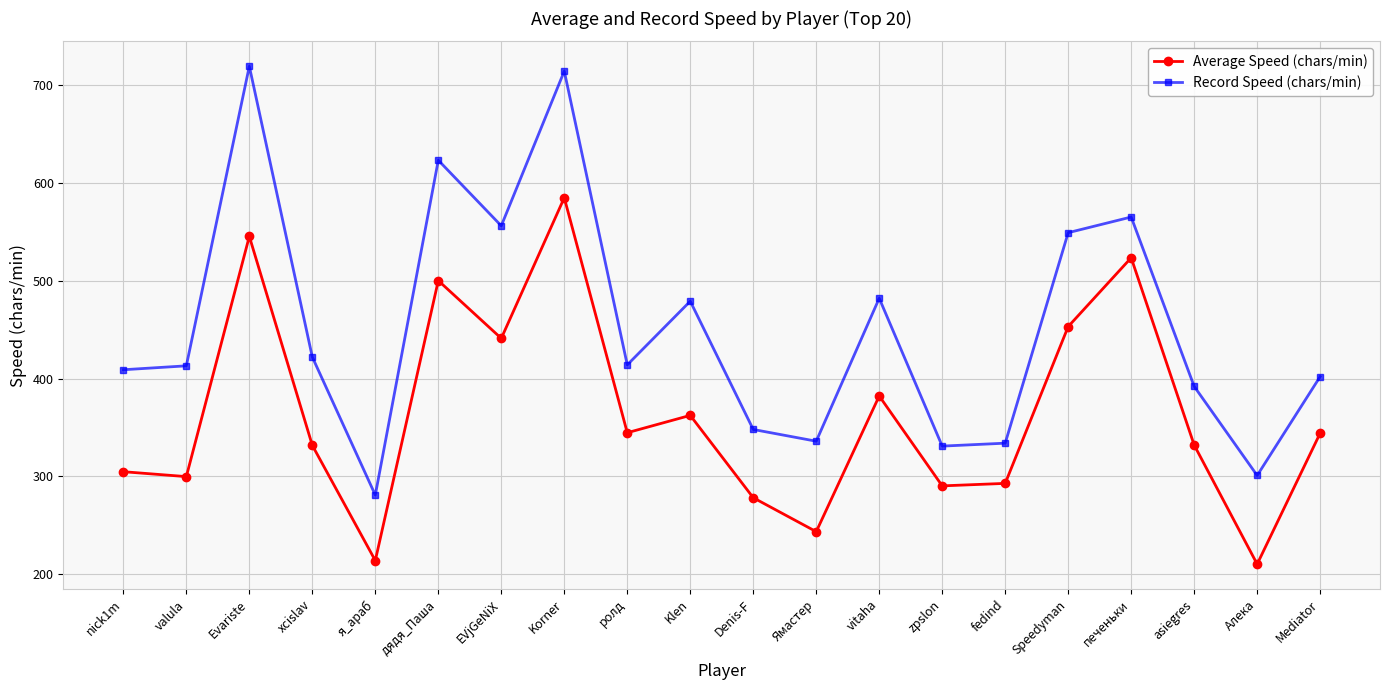

What position from the left is zpslon?

14